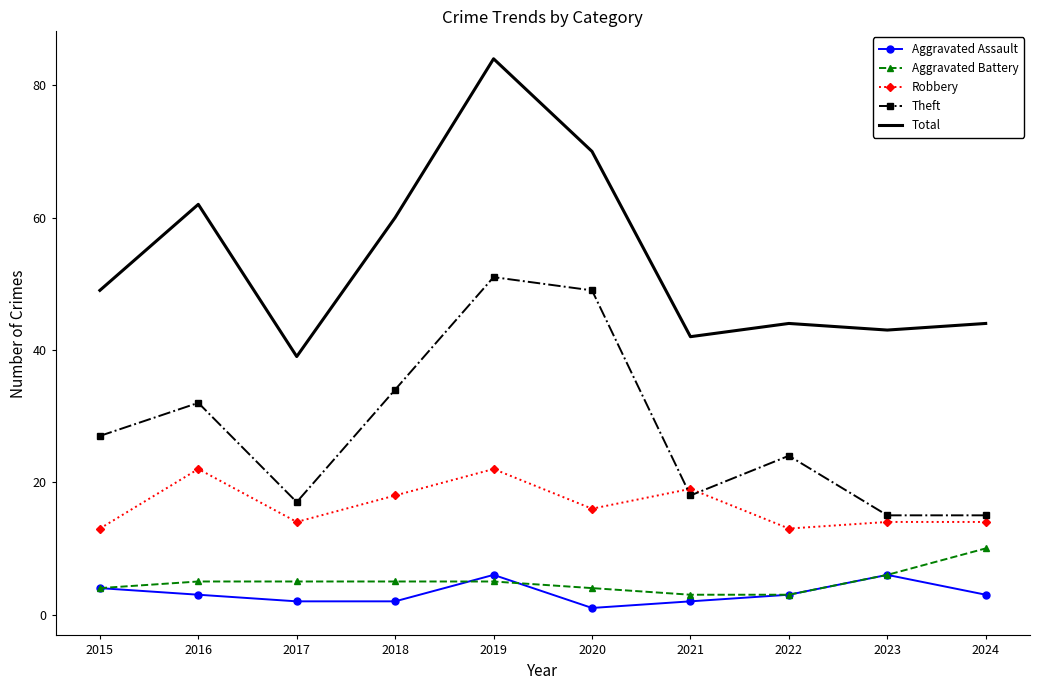

Where is Aggravated Battery nearest to the value 6?

2023